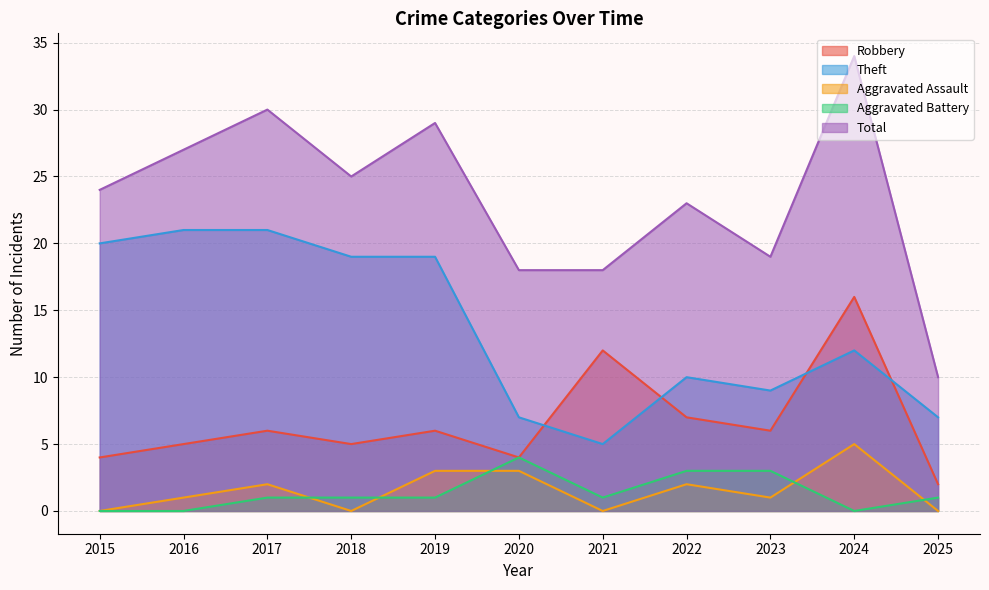

List the series in order of their peak value, lowest first.

Aggravated Battery, Aggravated Assault, Robbery, Theft, Total